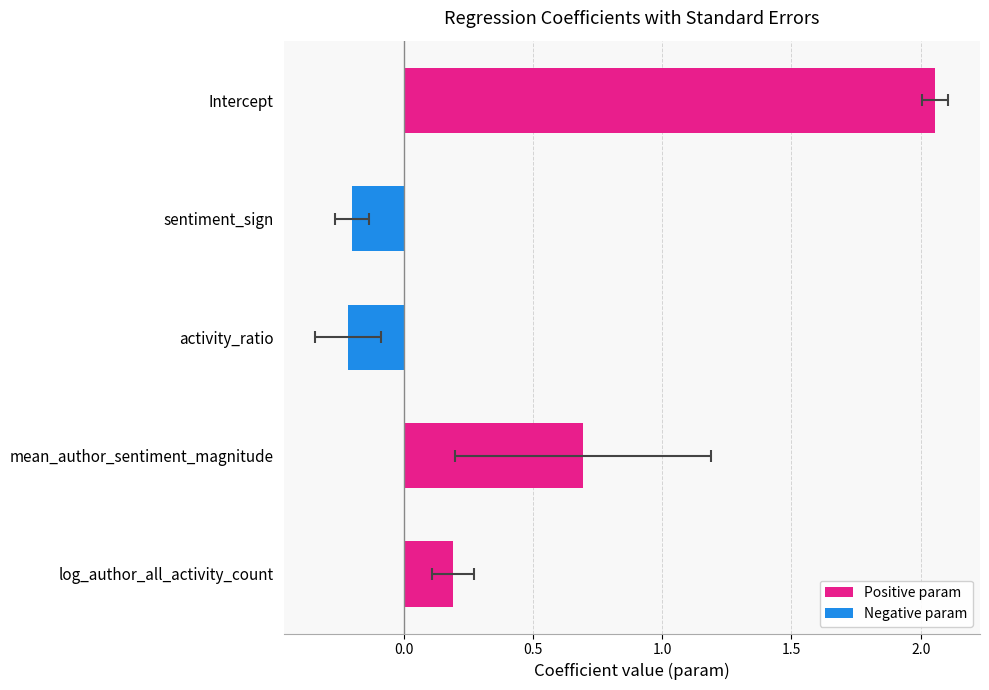

What is the change in value from activity_ratio to log_author_all_activity_count?

+0.4